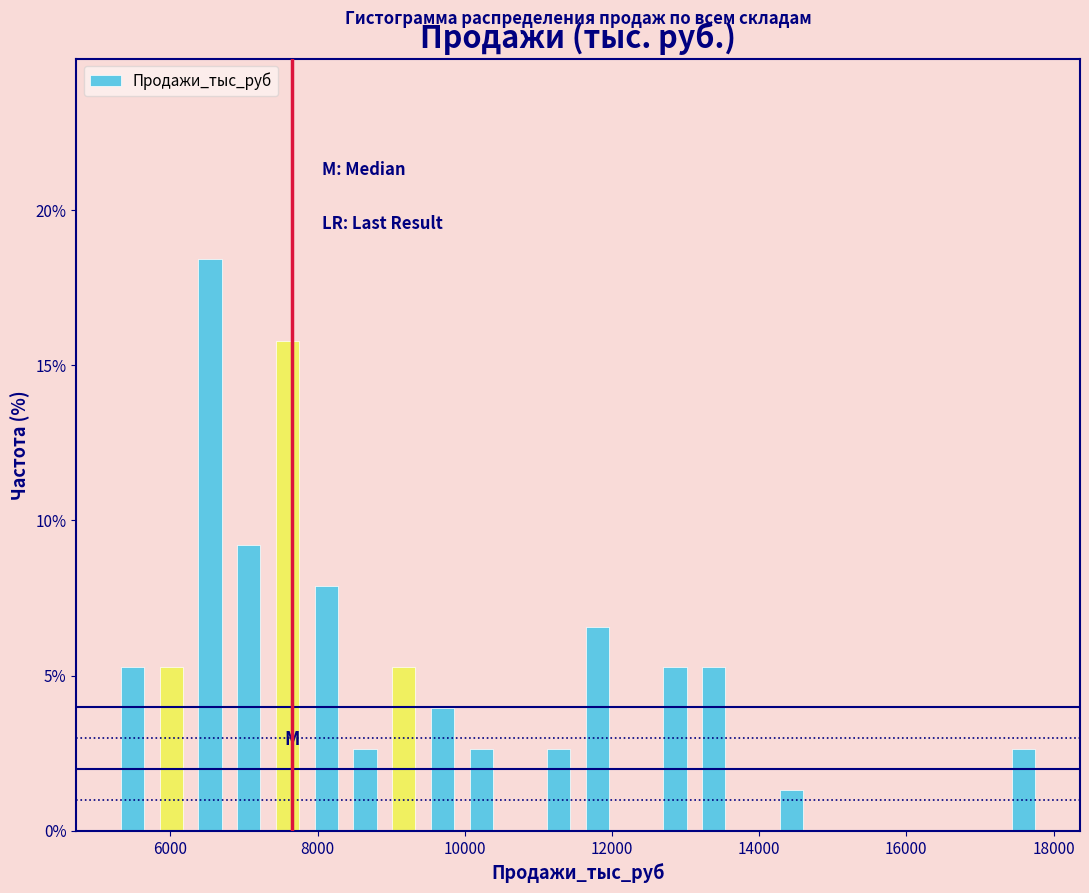

Around what value on the x-axis is the tallest bar? Give the approximate position of its centre, as read against the axis.

6600